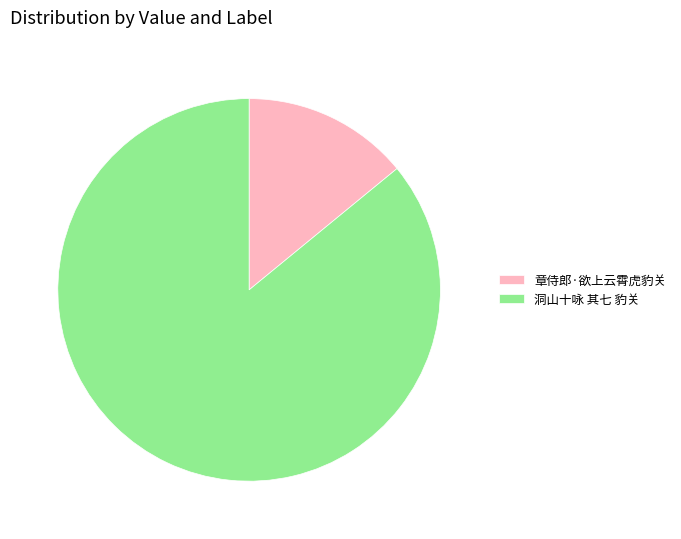

Which slice is the largest?

洞山十咏 其七 豹关